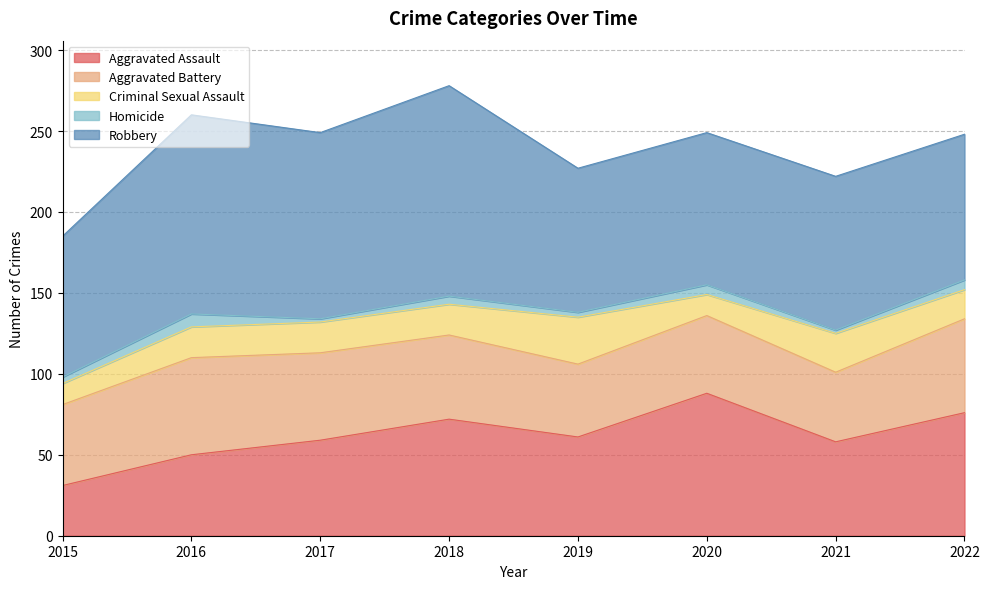

Does the chart have visible grid lines?

Yes